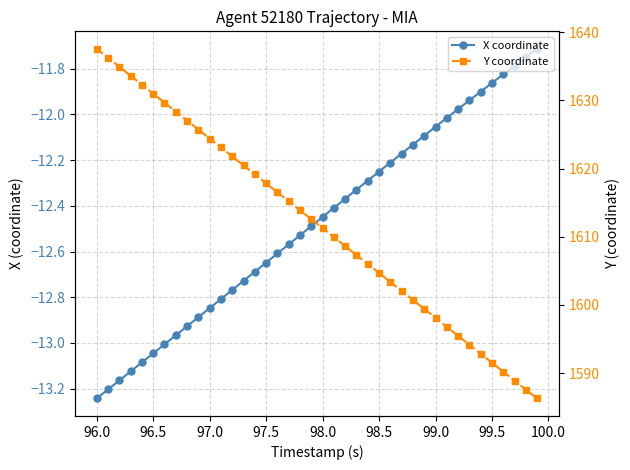

What is the value of the X coordinate point at the 11th from the left?

-12.8